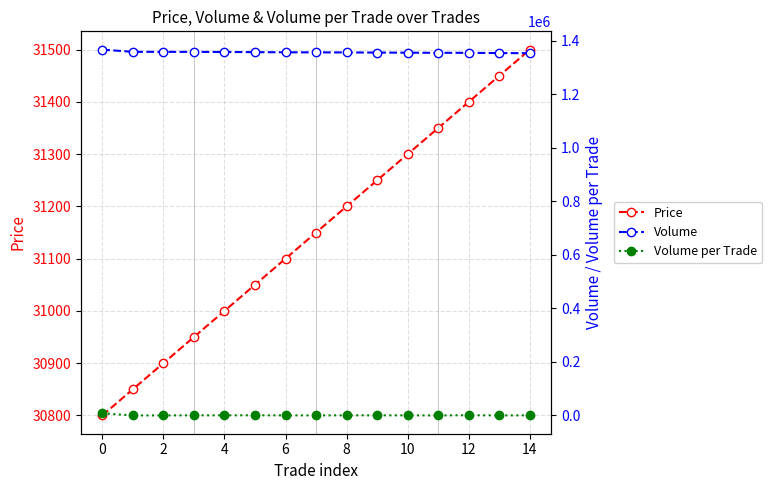

What is the minimum value shown in the chart?

100